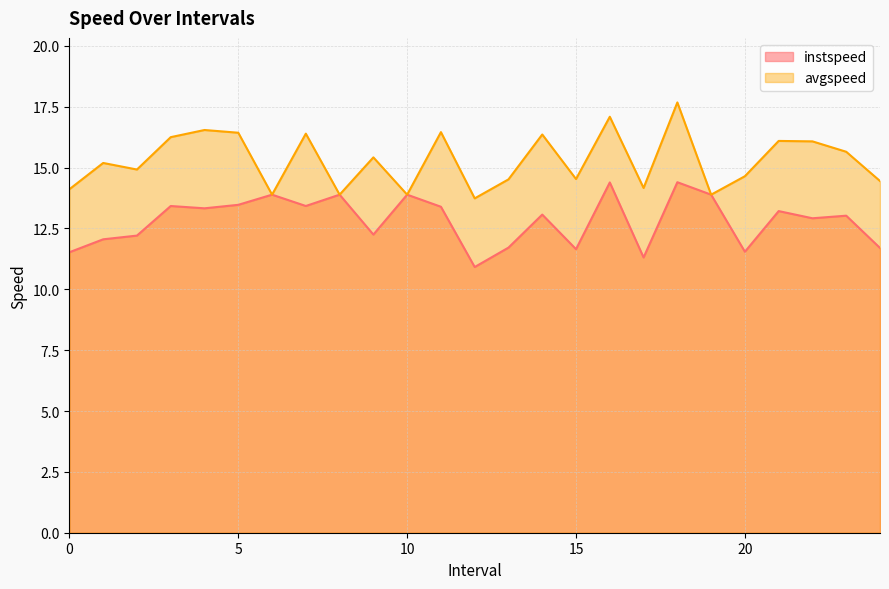

How many data points in avgspeed are less than 15?

12